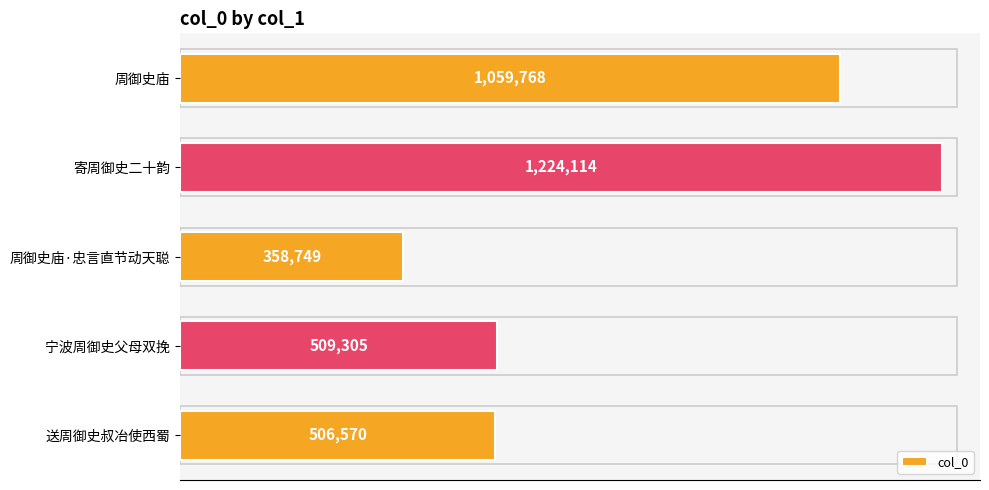

List the labels in order of value, largest first.

寄周御史二十韵, 周御史庙, 宁波周御史父母双挽, 送周御史叔冶使西蜀, 周御史庙·忠言直节动天聪